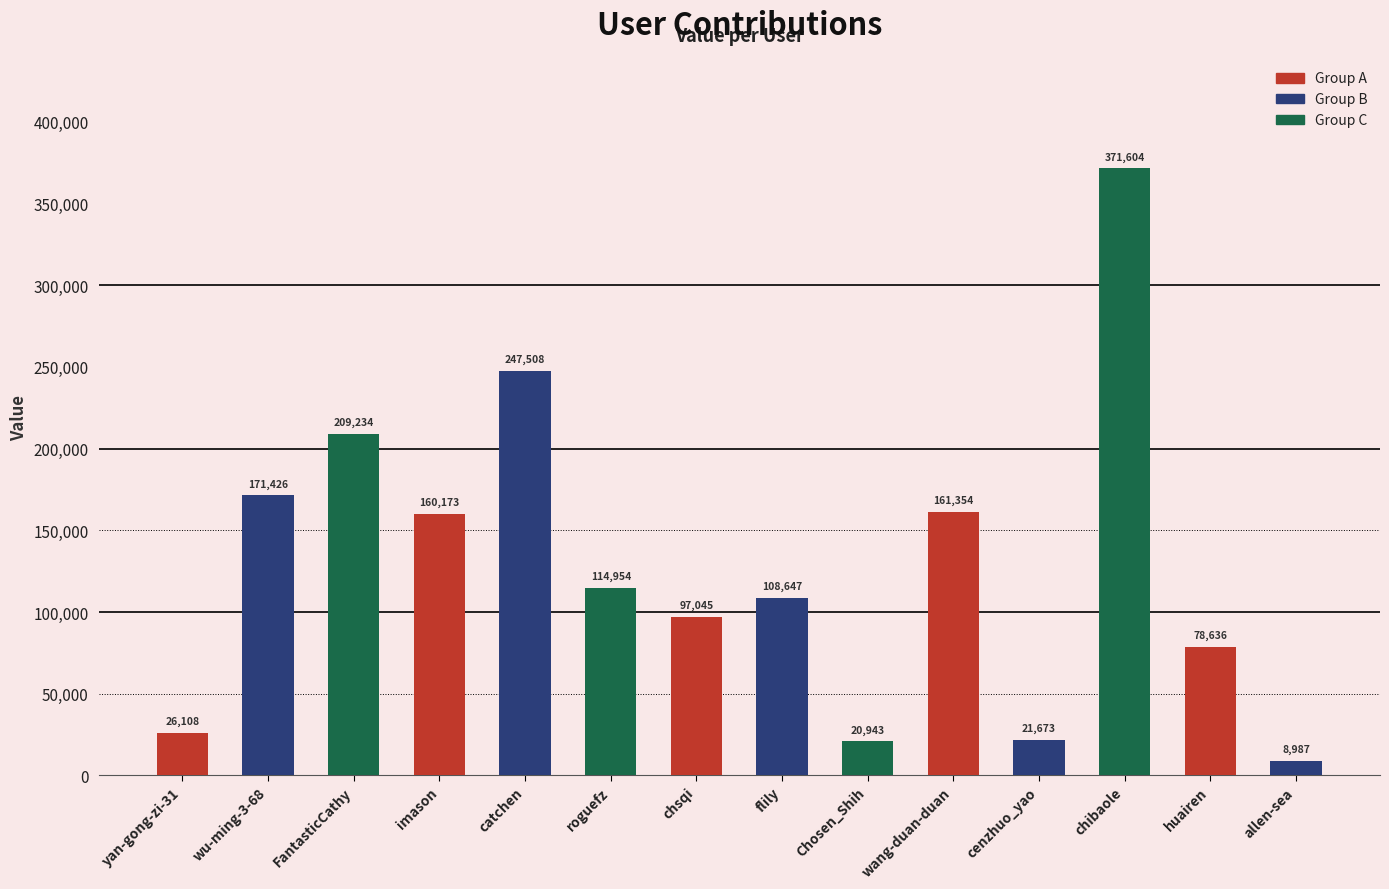

The chart shows a value of 101014 at FantasticCathy. True or false?

False